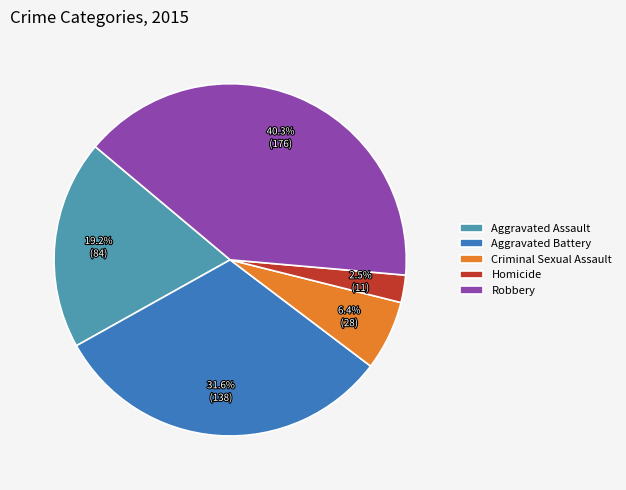

Is there any slice that represents more than half of the pie?

No